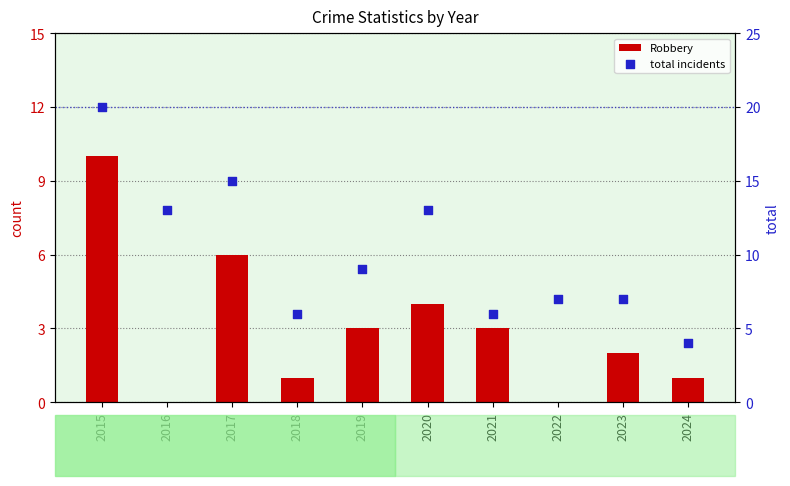

At how many categories does at least one series exceed 5?

9